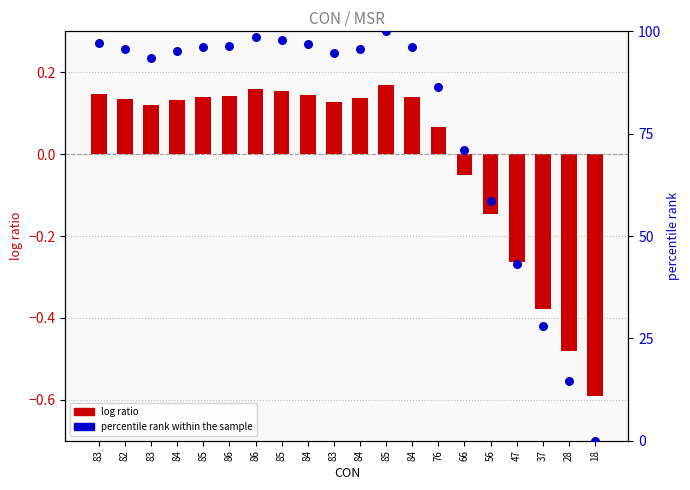

Which series contains the lowest Y value?

log ratio